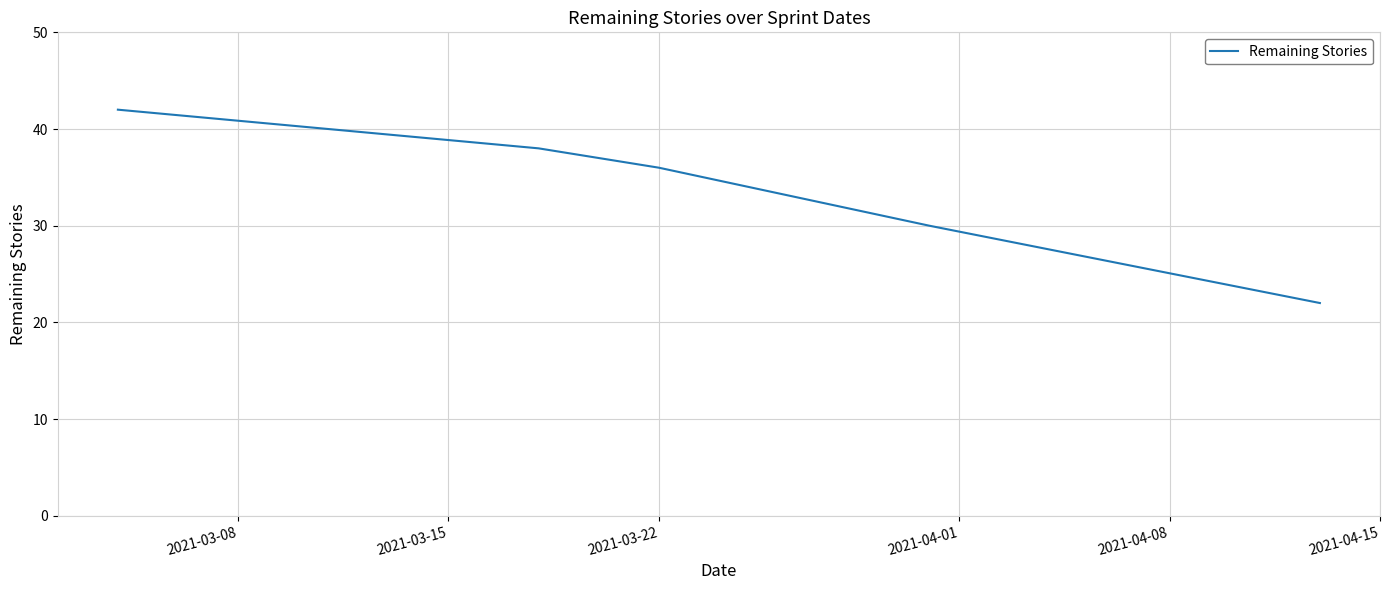

What is the difference between the maximum and second lowest values?

12